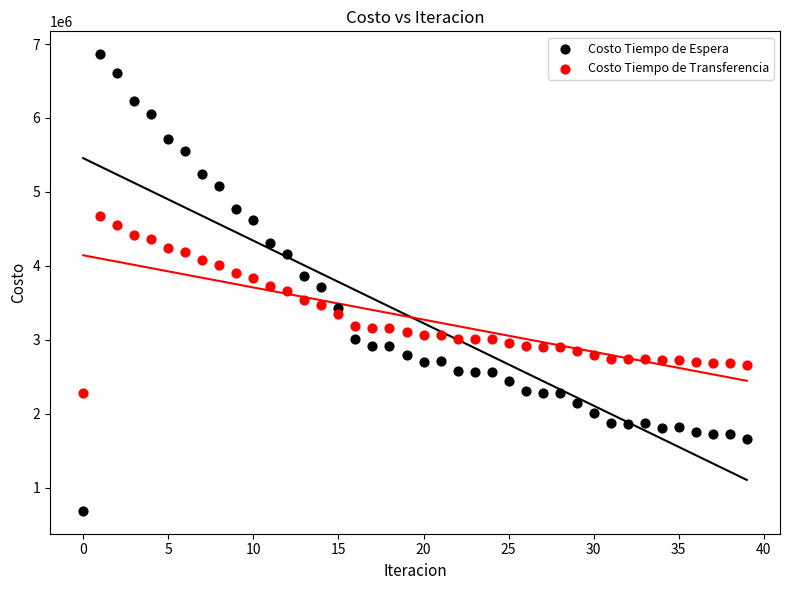

What are all the series names shown in the legend?

Costo Tiempo de Espera, Costo Tiempo de Transferencia